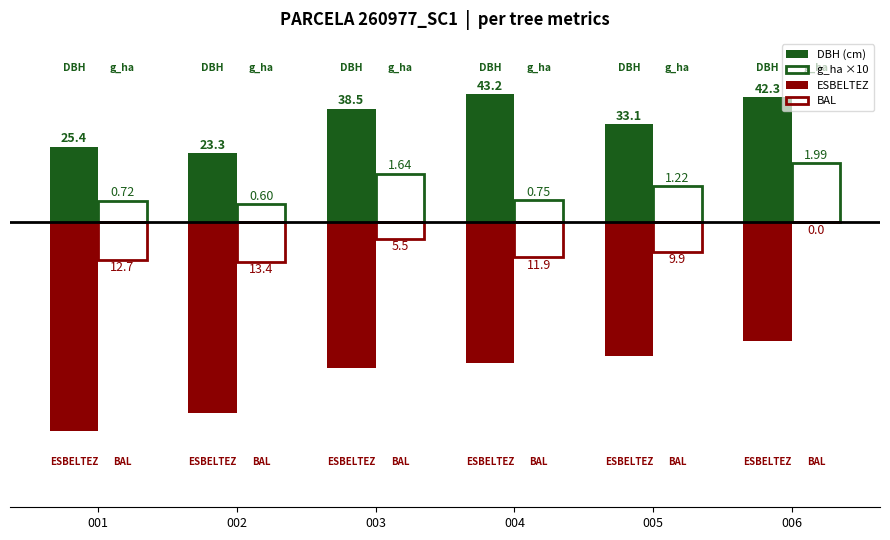

At which label does g_ha ×10 first exceed 12?

003